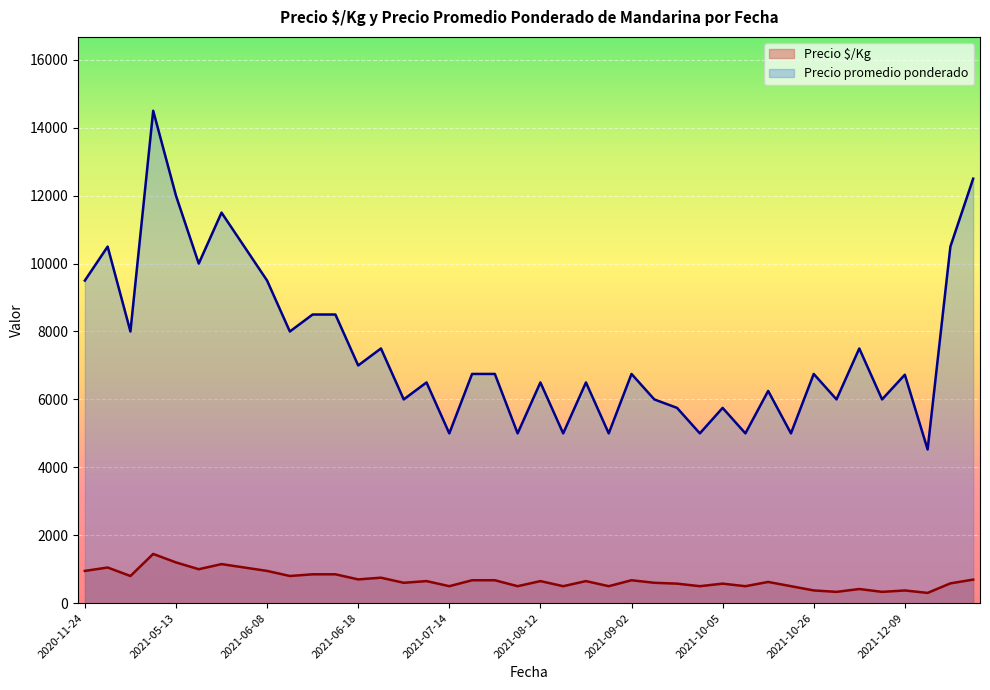

In Precio $/Kg, how many points are higher than both neighbors (excluding endpoints)?

12